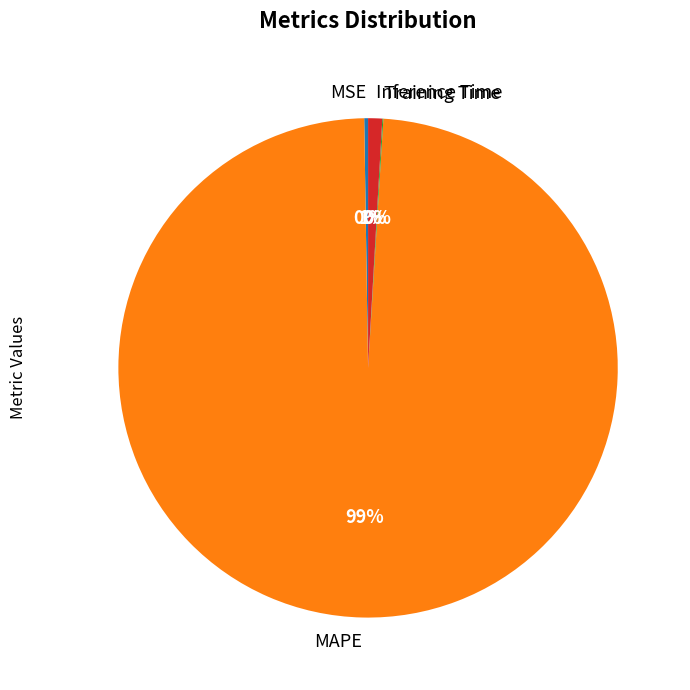

Does Inference Time account for over 50% of the chart?

No